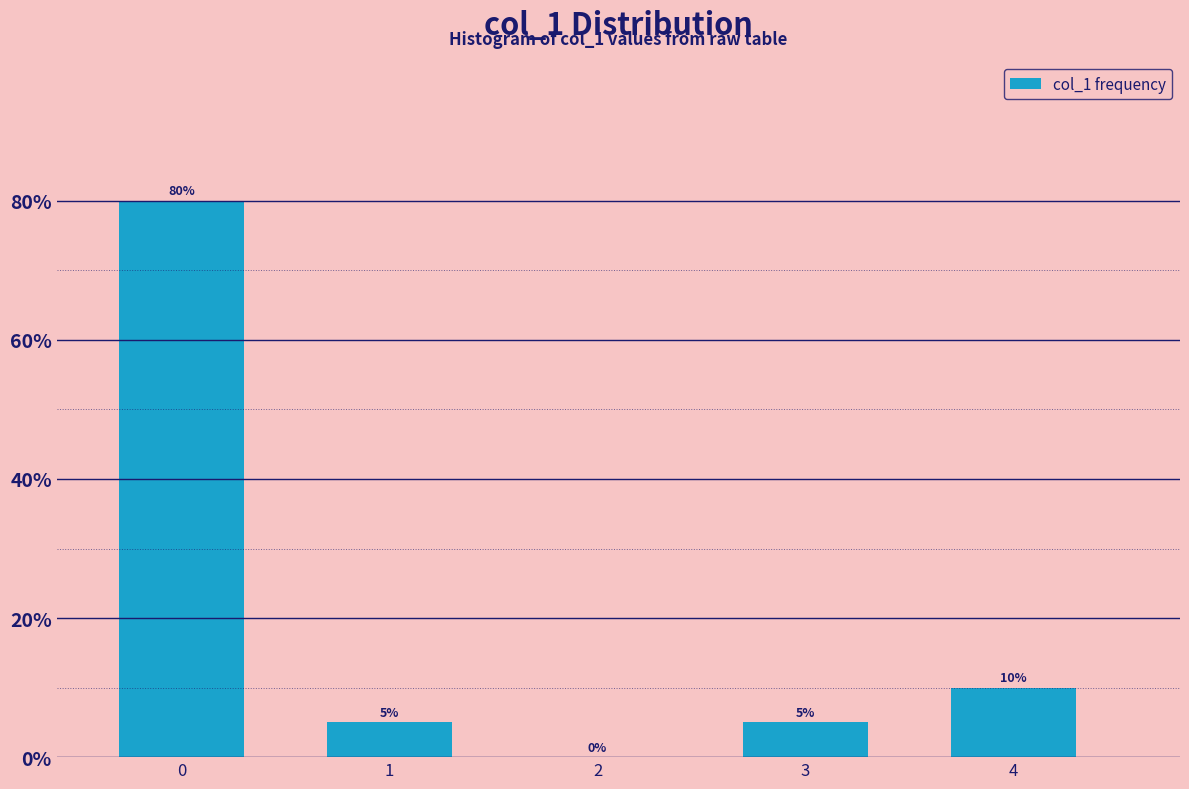

Reading left to right, what are all the values shown in this chart?

0=80	1=5	2=0	3=5	4=10